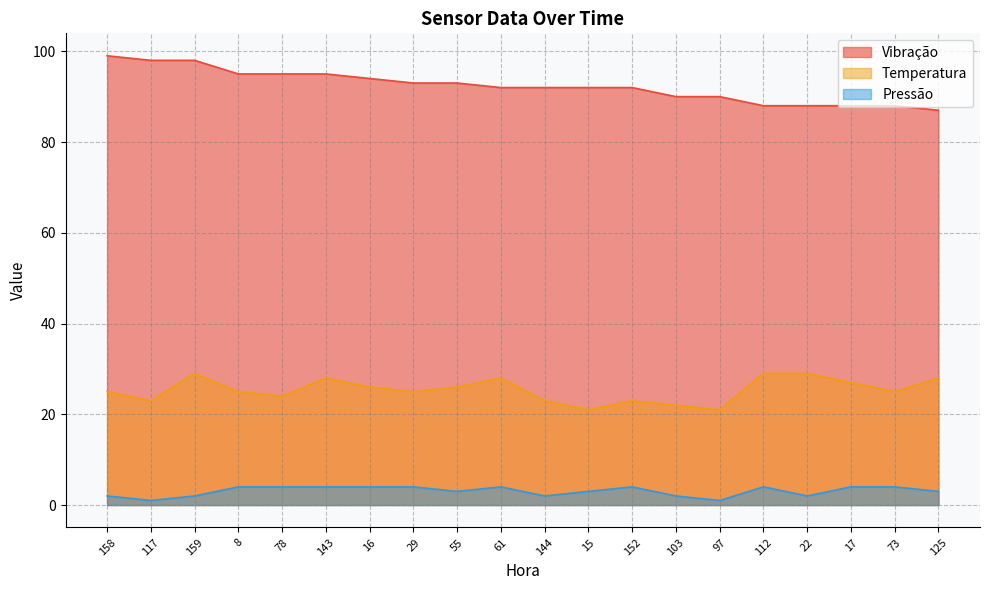

Which series changed the most between 16 and 73?

Vibração